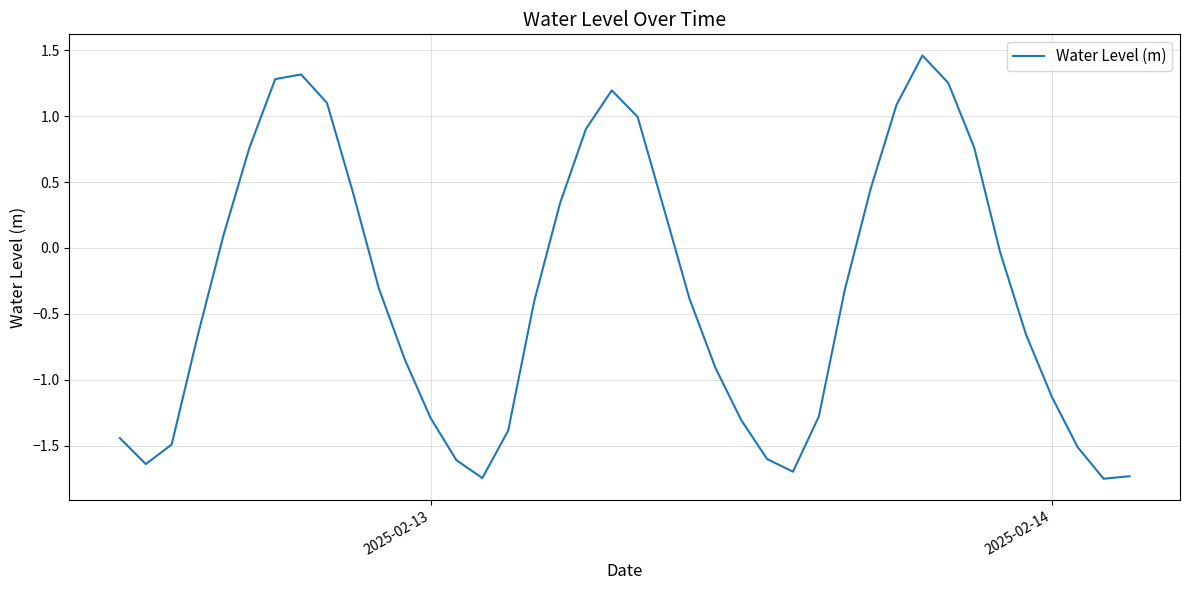

Is it true that the value at 2025-02-13 is -1.3?

True